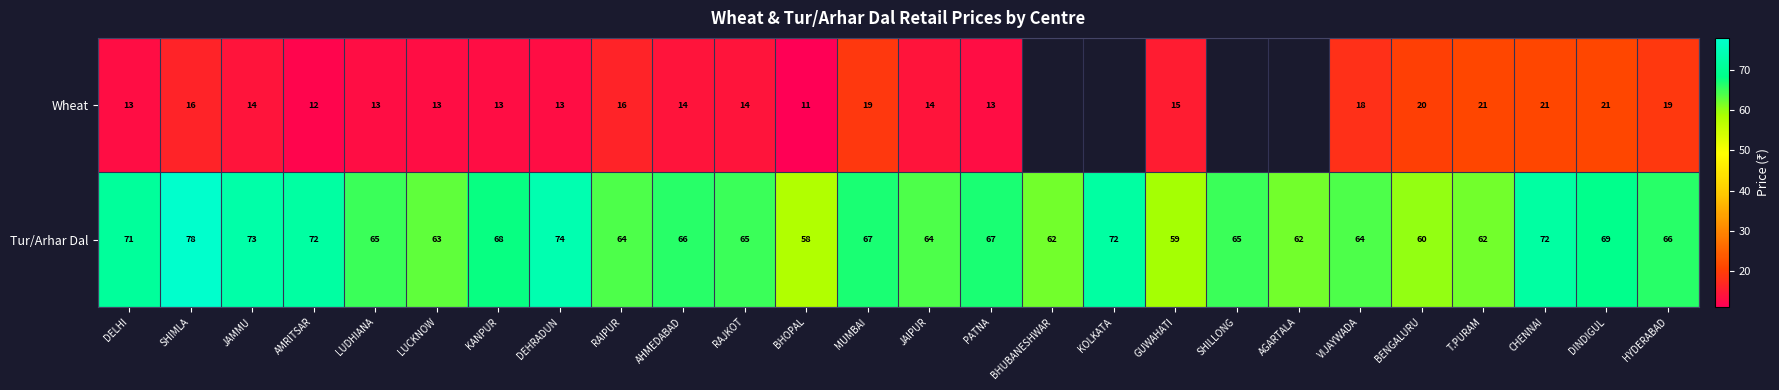

What is the spread (max minus min) of values at AMRITSAR?

60